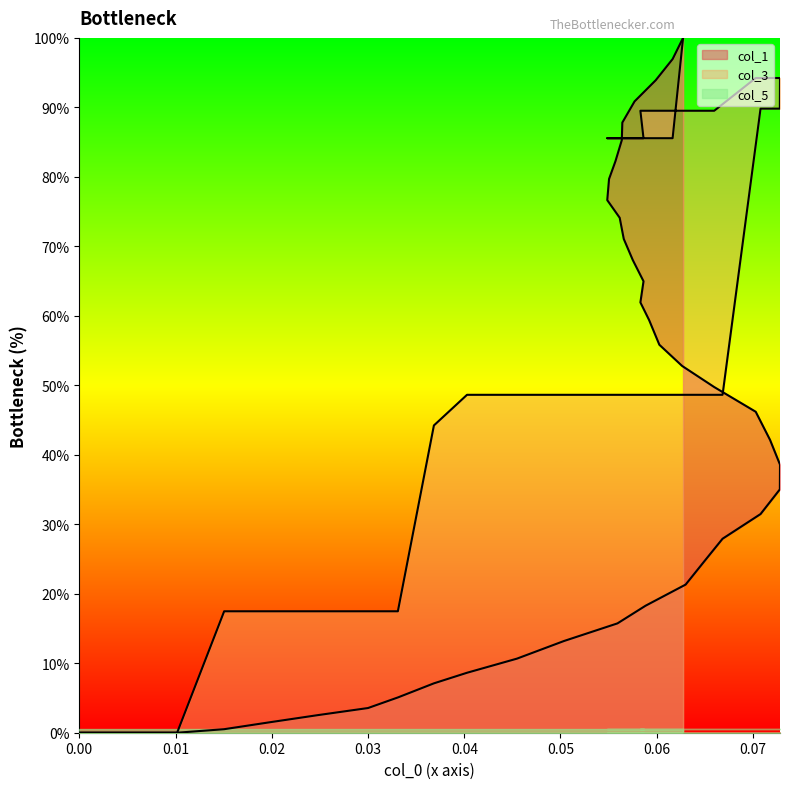

True or false: col_1 has more than 0 interior local peaks.

True